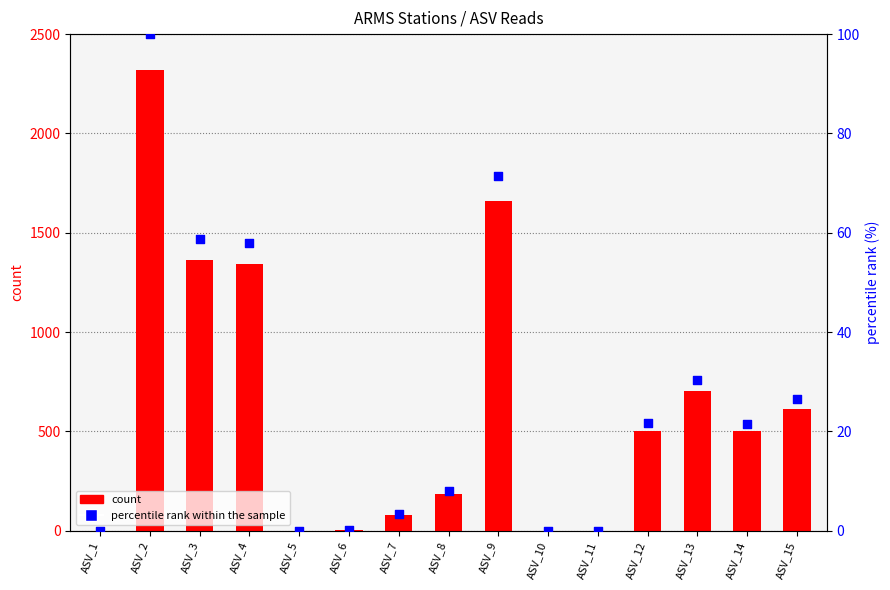

Which series has the largest total across all categories?

count